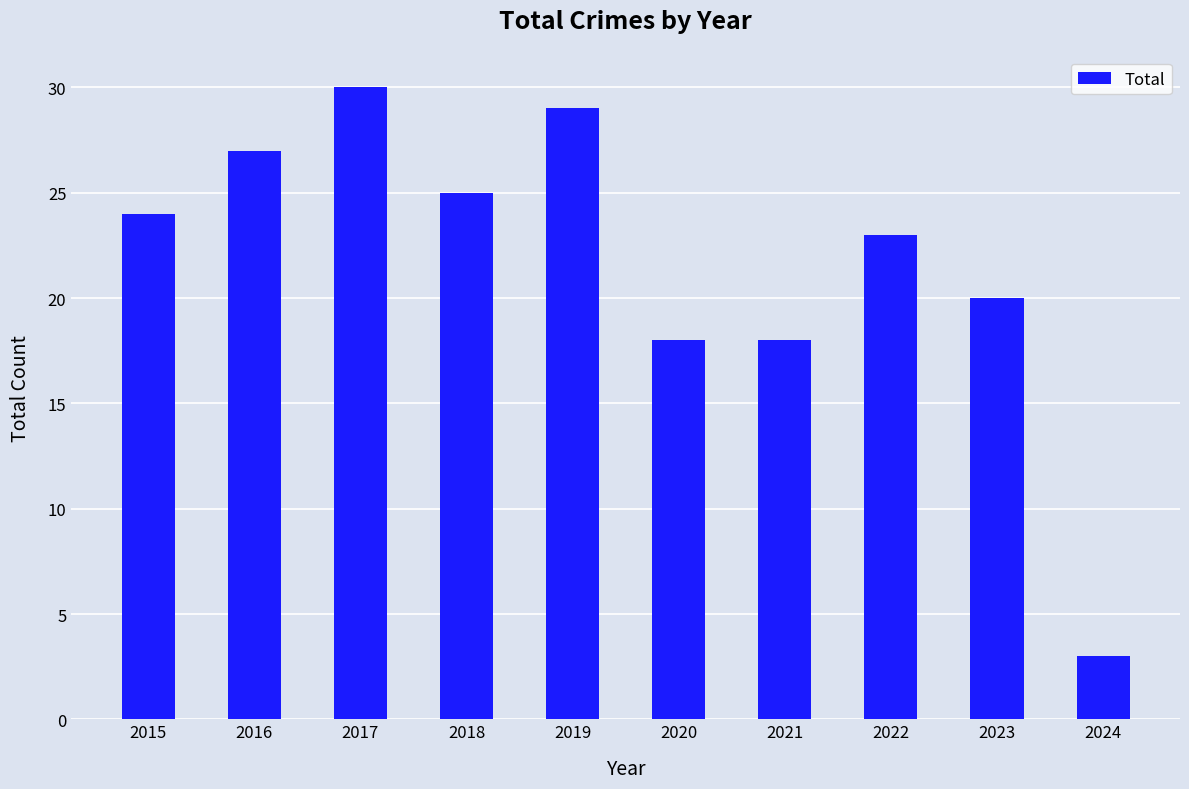

What is the approximate value at 2023?

20